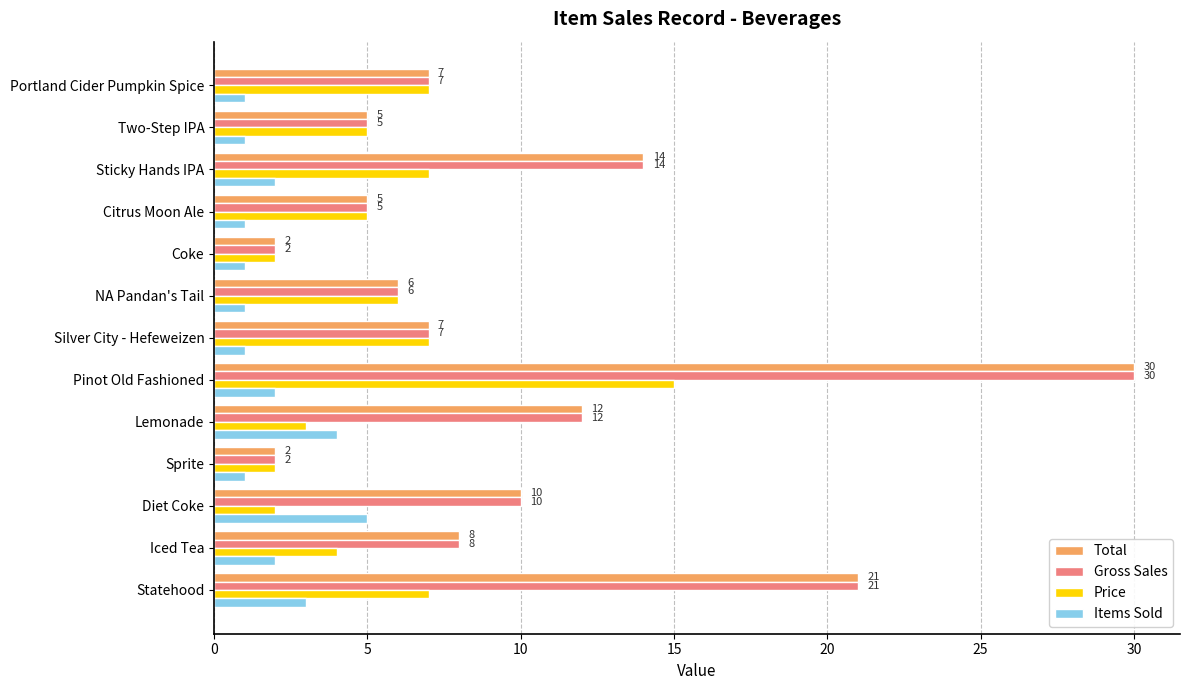

The value of Gross Sales at Two-Step IPA is 2. True or false?

False